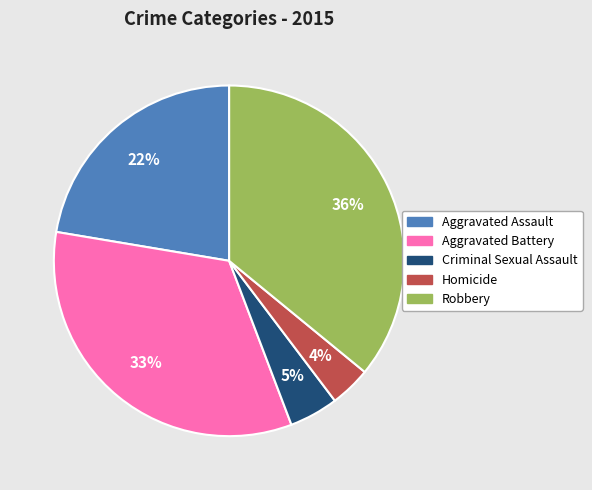

The Aggravated Assault slice represents 22% of the pie. True or false?

True